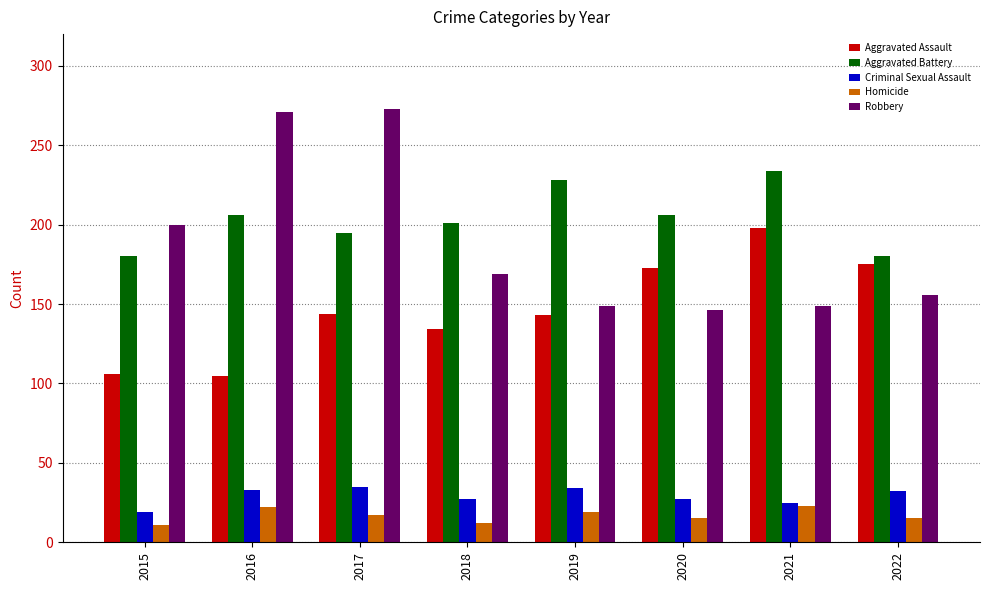

Is the value of Aggravated Assault at 2021 greater than the value of Homicide at 2021?

Yes